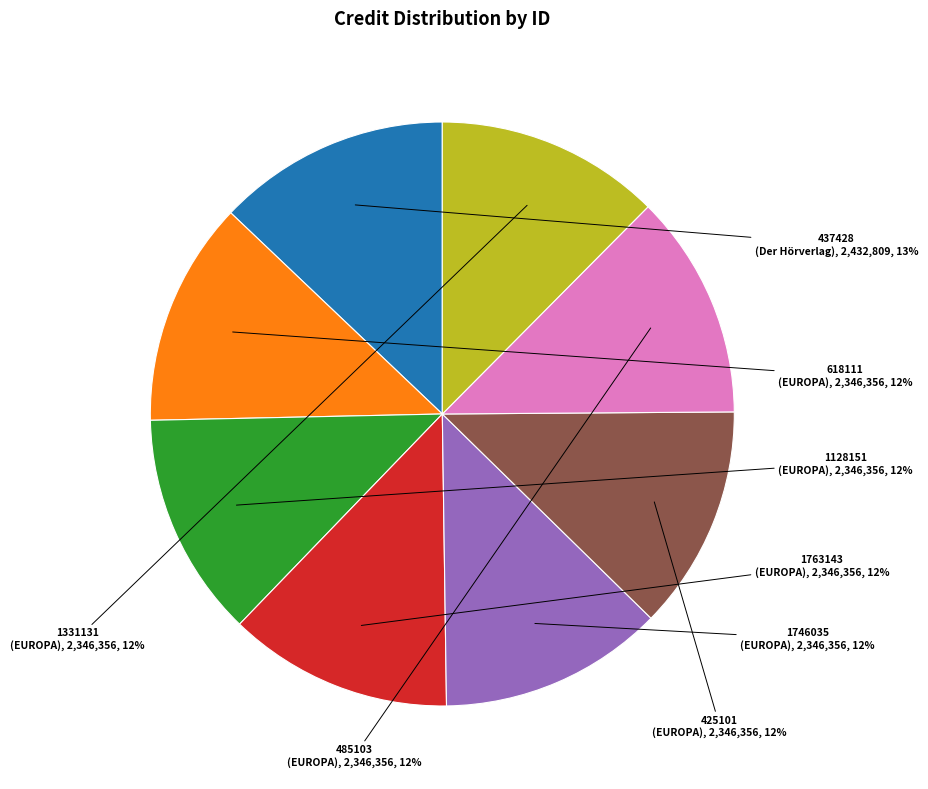

Is there a majority slice in this chart?

No